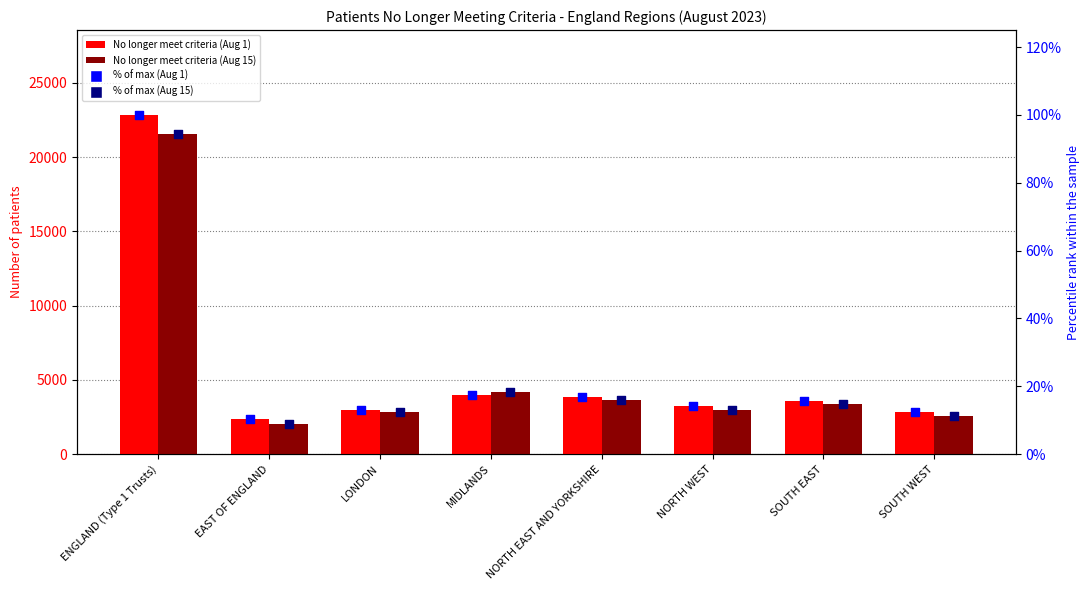

Which series has the largest total across all categories?

No longer meet criteria (Aug 1)